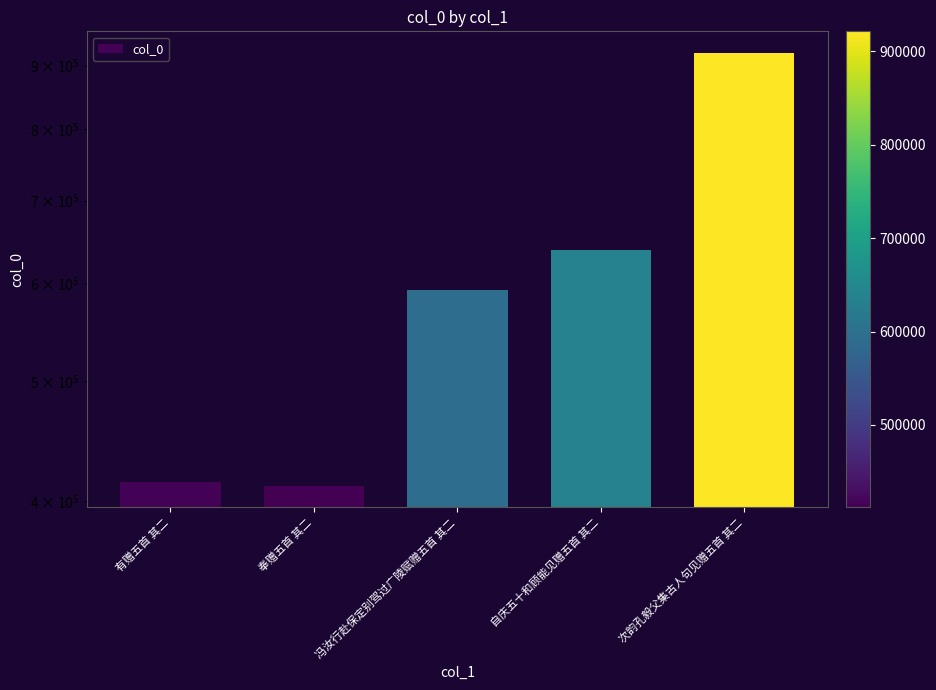

List the labels in order of value, smallest first.

奉赠五首 其二, 有赠五首 其二, 冯汝行赴保定别驾过广陵赋赠五首 其二, 自庆五十和顾能见赠五首 其二, 次韵孔毅父集古人句见赠五首 其二